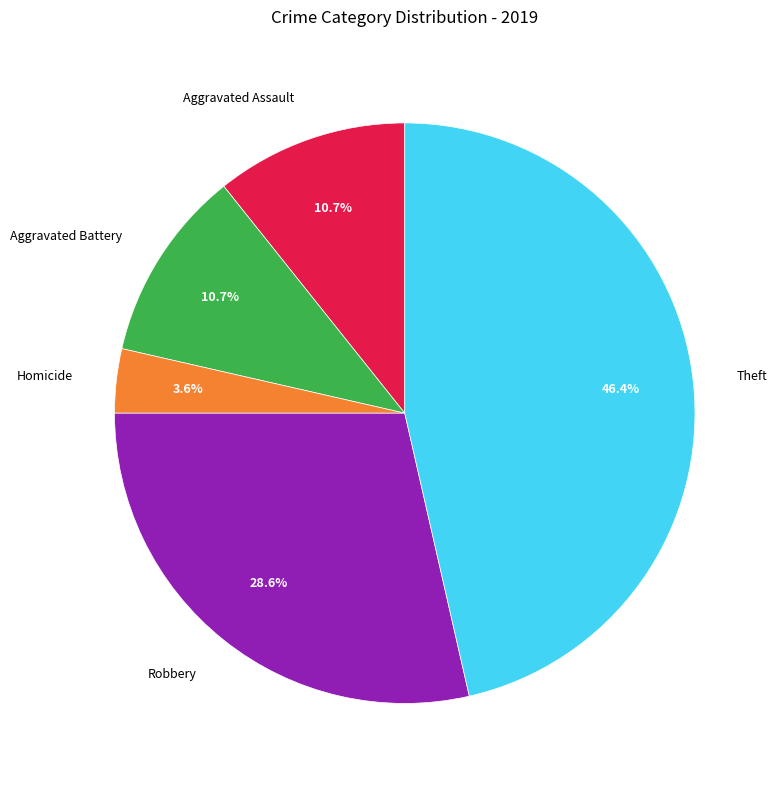

Does any single category account for the majority?

No